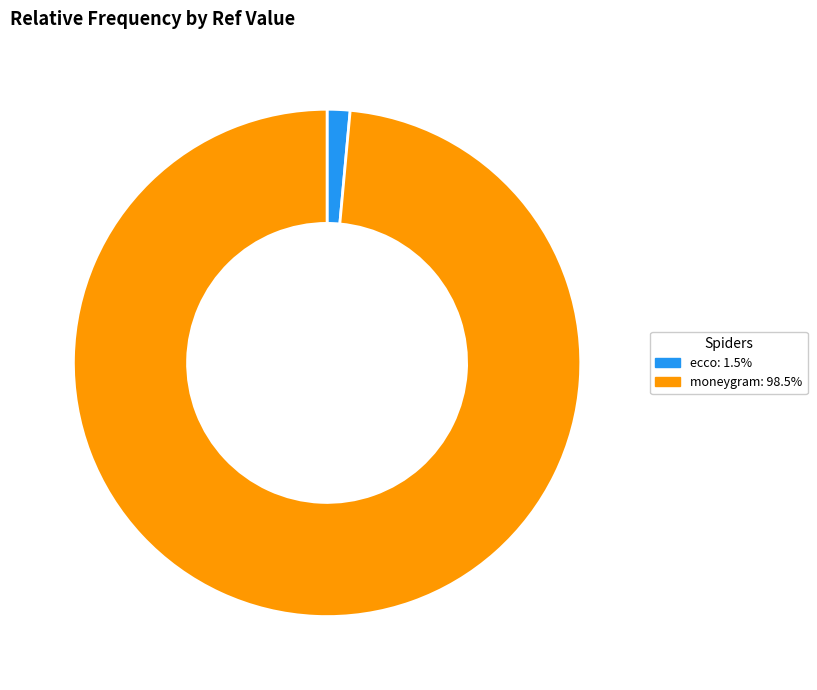

Between moneygram and ecco, which is larger?

moneygram